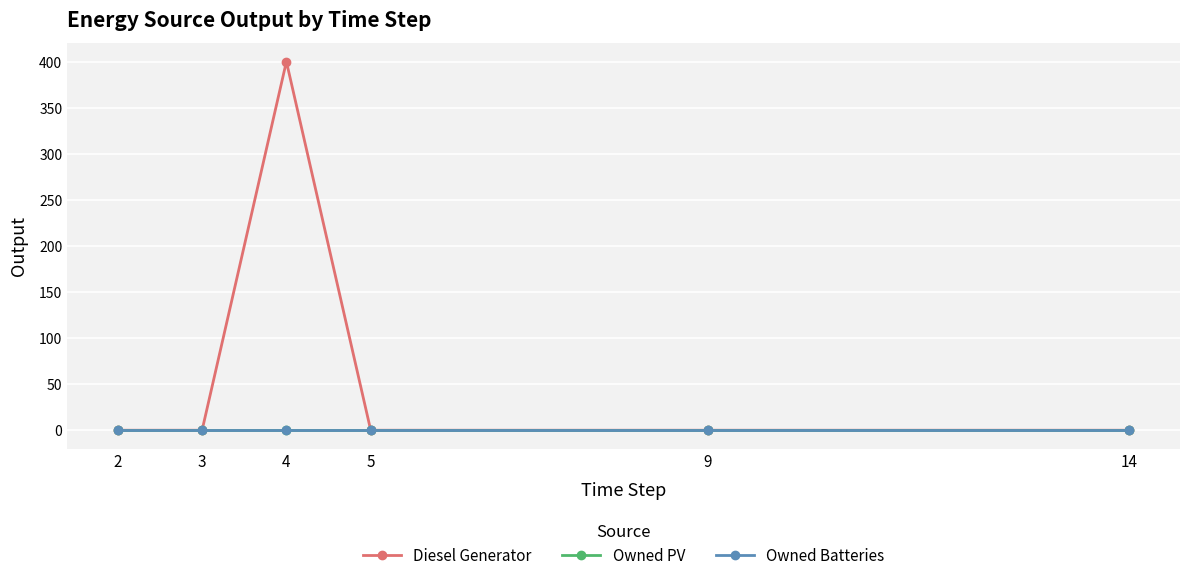

Is this an area chart (filled region under the line)?

No